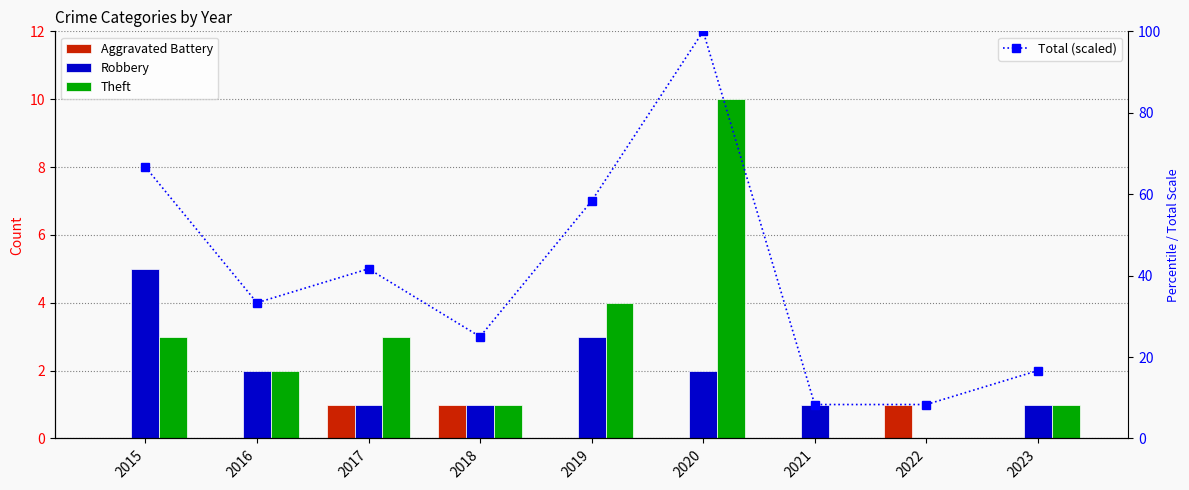

List the series in order of their peak value, highest first.

Total (scaled), Theft, Robbery, Aggravated Battery